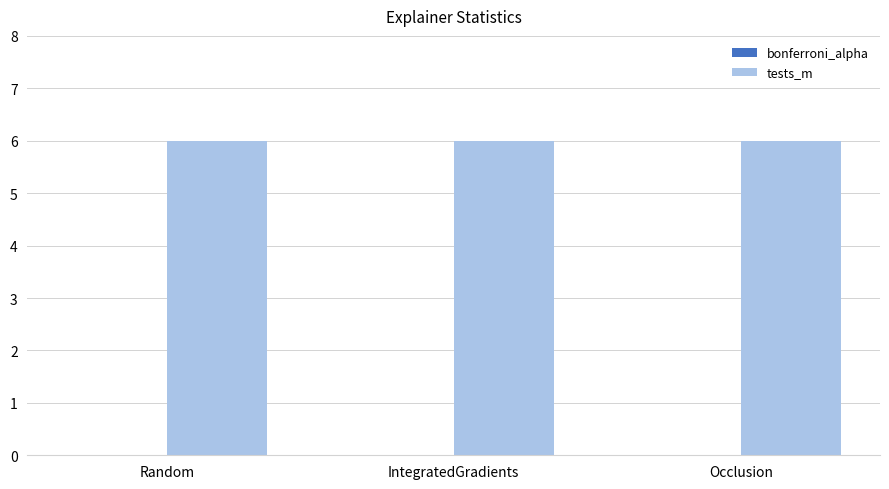

Are the bars grouped side by side (vs. stacked)?

Yes